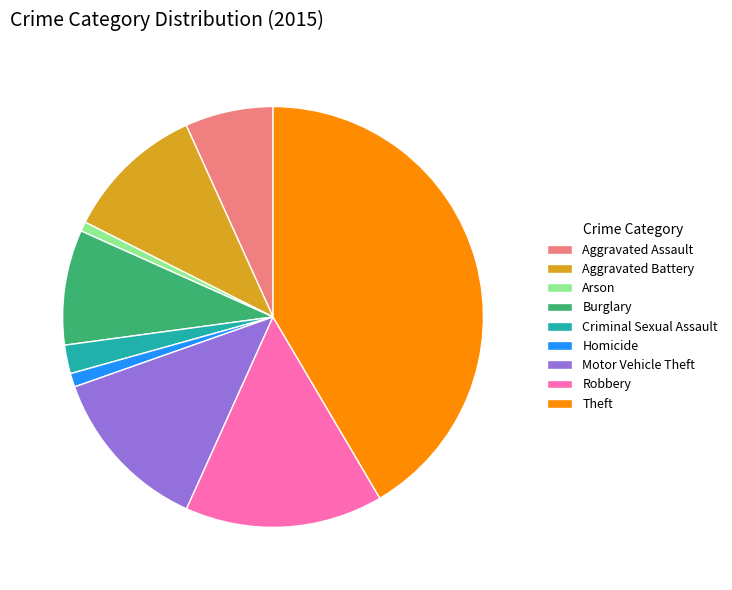

Is there any slice that represents more than half of the pie?

No